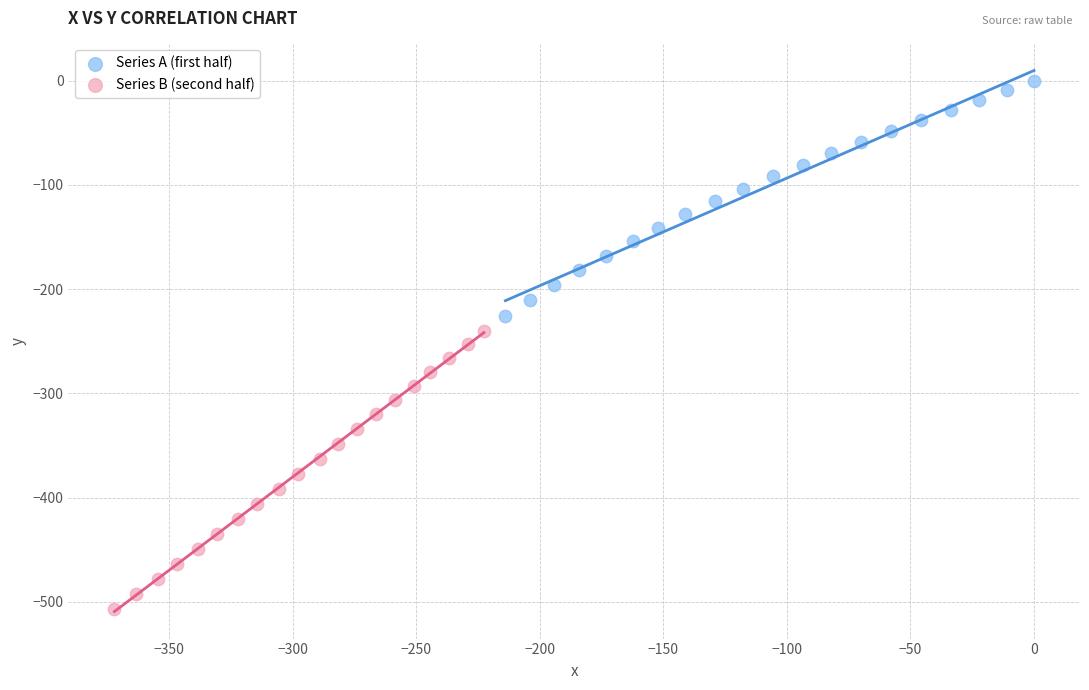

Which series has the largest Y range (max minus min)?

Series B (second half)